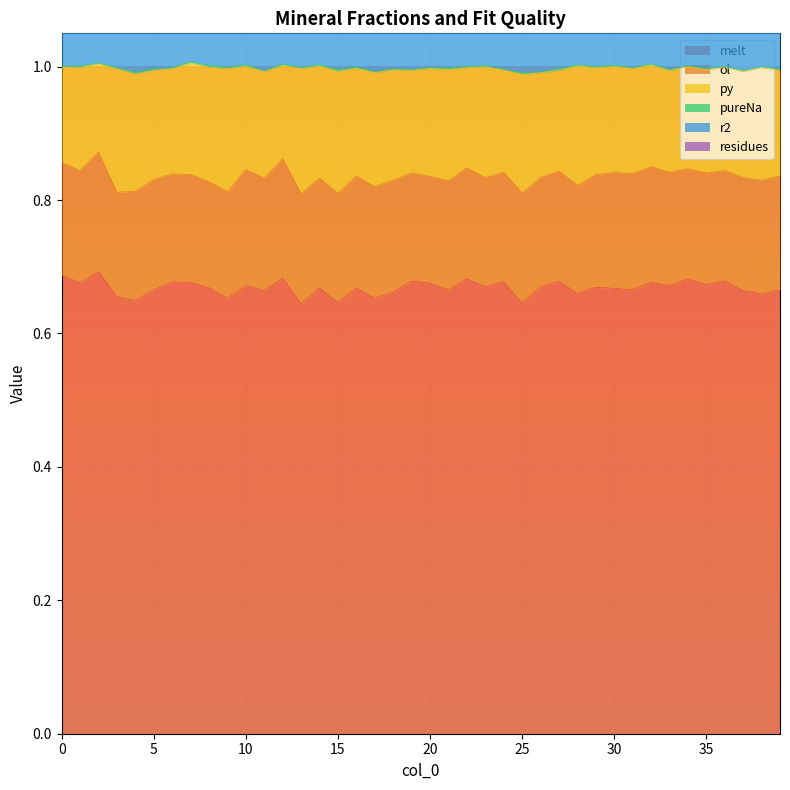

What is the smallest value displayed?

0.6